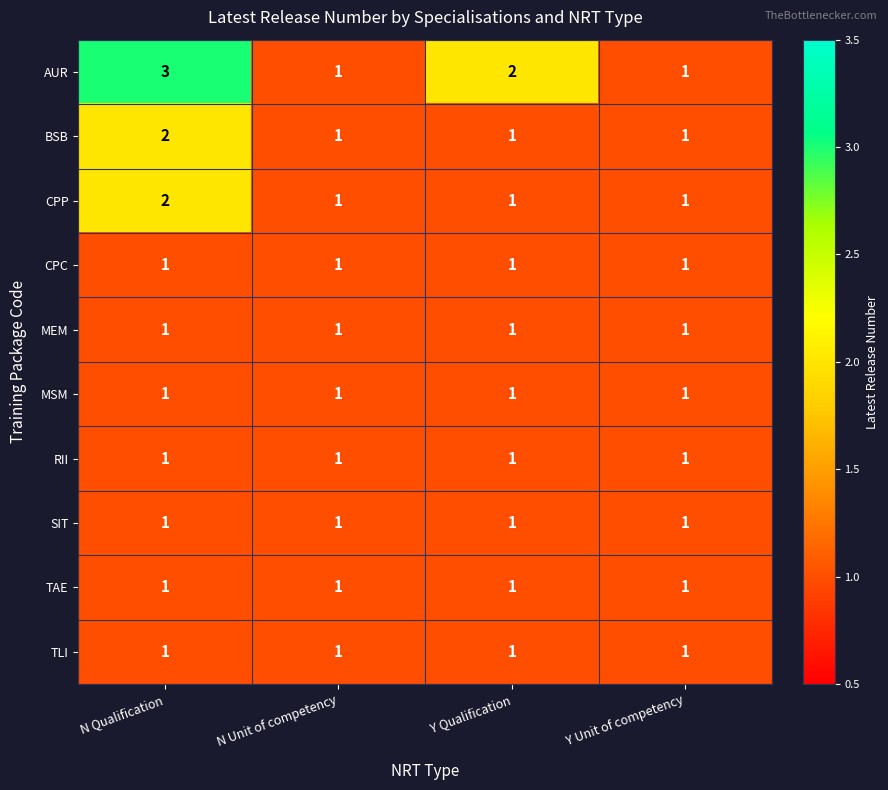

Which series has the largest total across all categories?

AUR